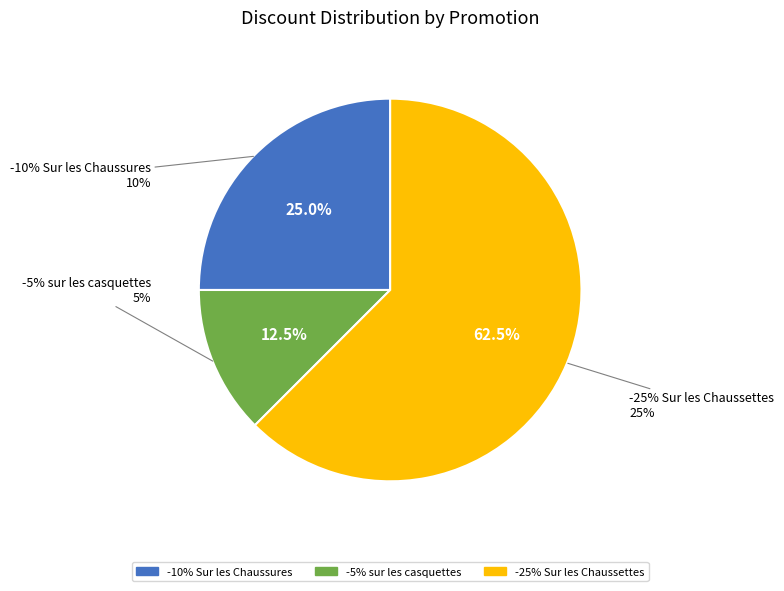

Which category has the biggest portion of the pie?

-25% Sur les Chaussettes